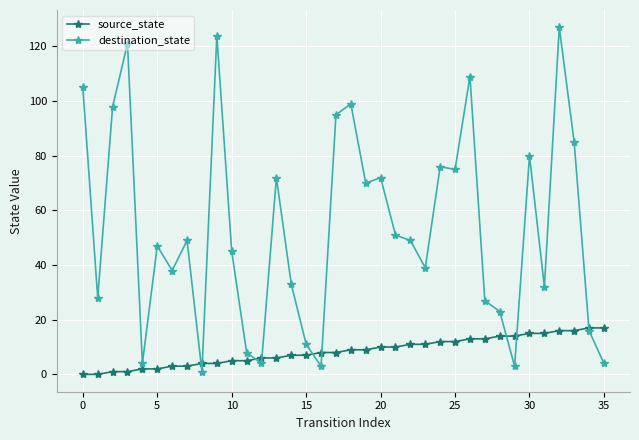

What is the maximum value for destination_state?

127